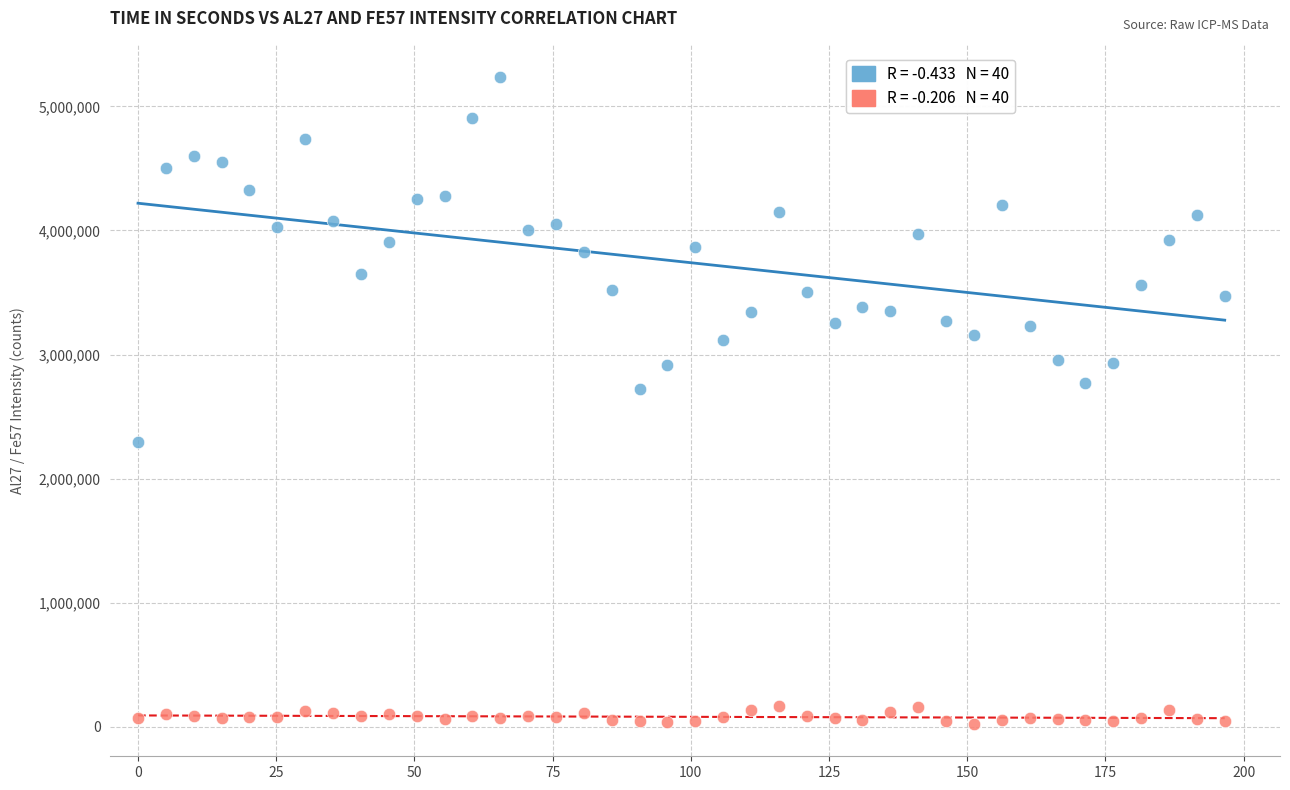

Across all data points, what is the range of Y values (max minus min)?

5211730.7